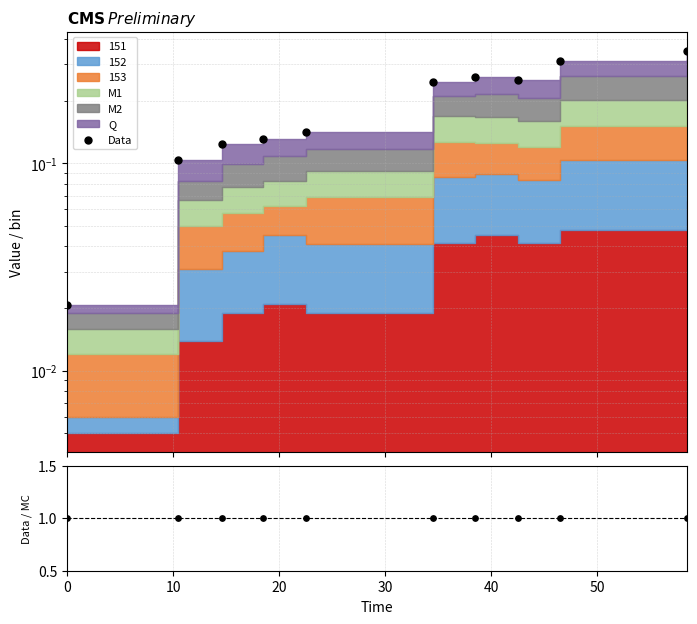

Which series has the largest Y range (max minus min)?

Data